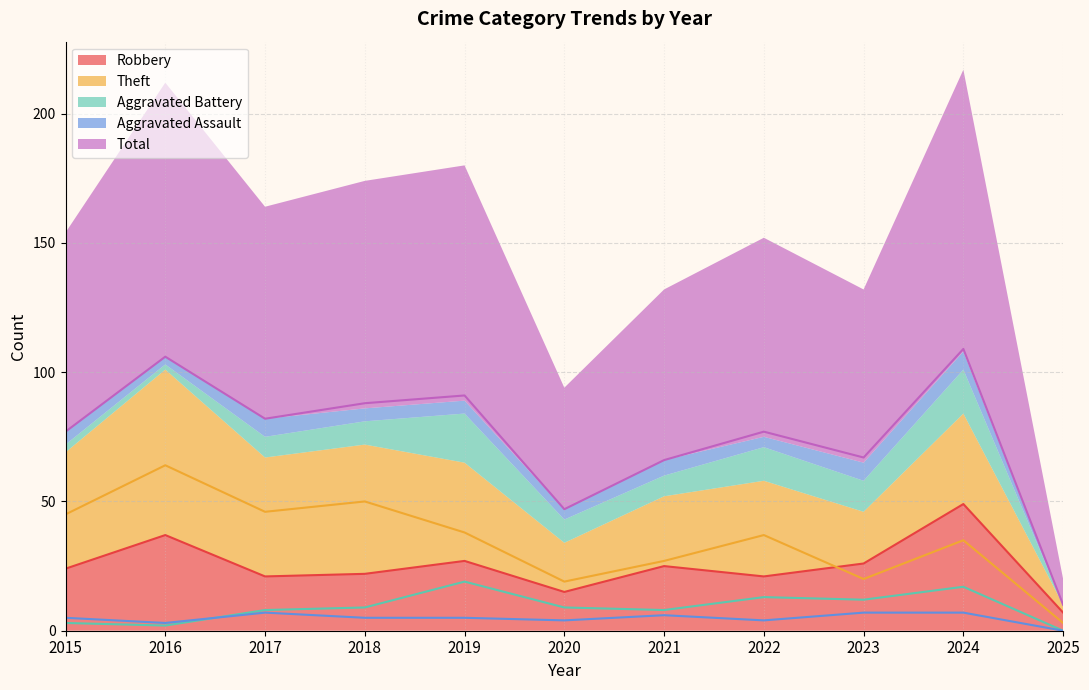

What is the sum of the Robbery values at 2022 and 2018?

43